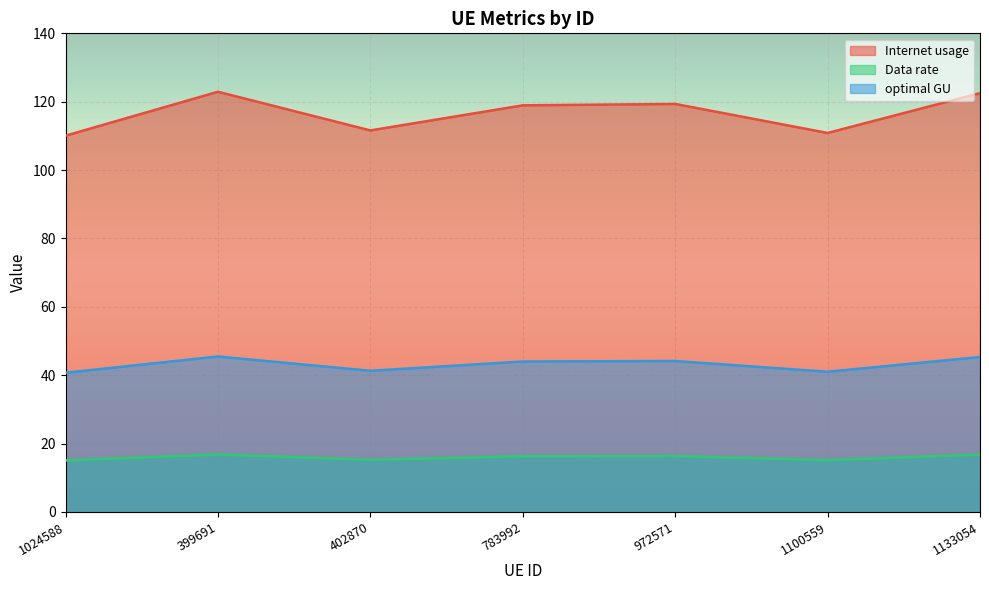

True or false: optimal GU has more than 1 interior local peaks.

True